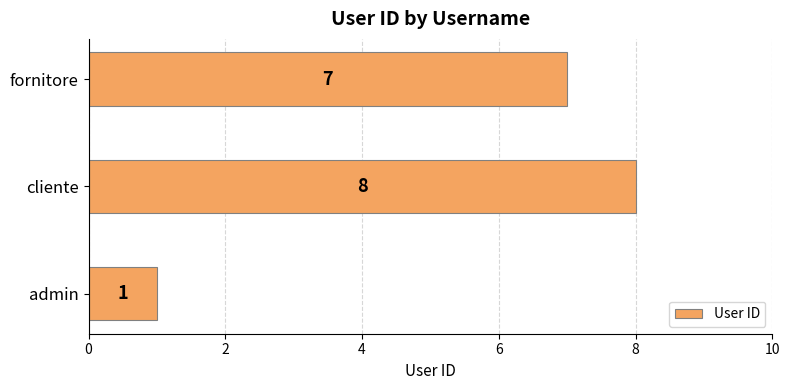

What is the change in value from admin to fornitore?

+6